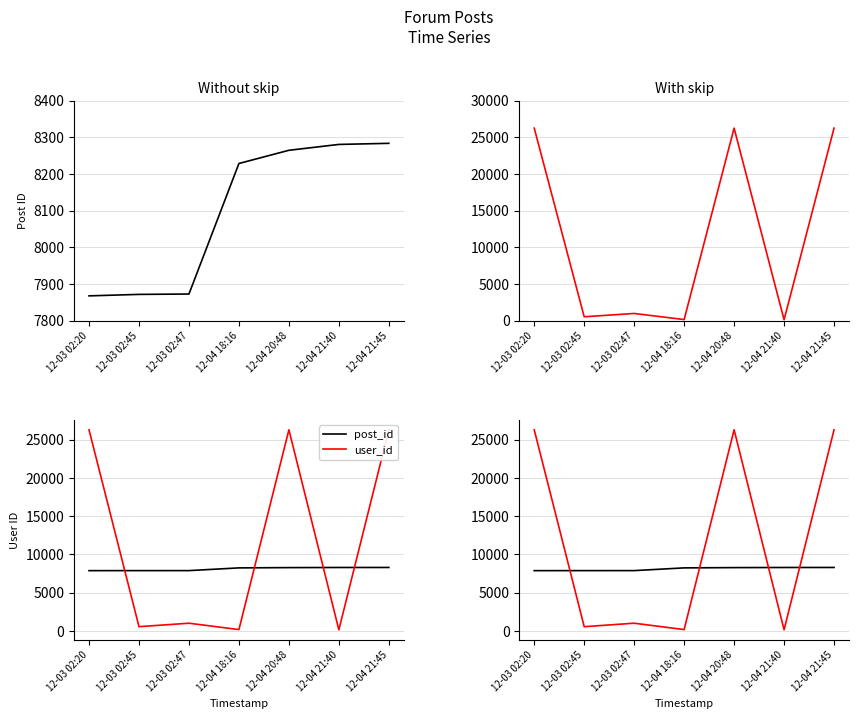

Reading left to right, list all the values displayed in this chart.

post_id: 12-03 02:20=7868	12-03 02:45=7872	12-03 02:47=7873	12-04 18:16=8229	12-04 20:48=8265	12-04 21:40=8281	12-04 21:45=8284
user_id: 12-03 02:20=26272	12-03 02:45=547	12-03 02:47=1000	12-04 18:16=168	12-04 20:48=26272	12-04 21:40=140	12-04 21:45=26272